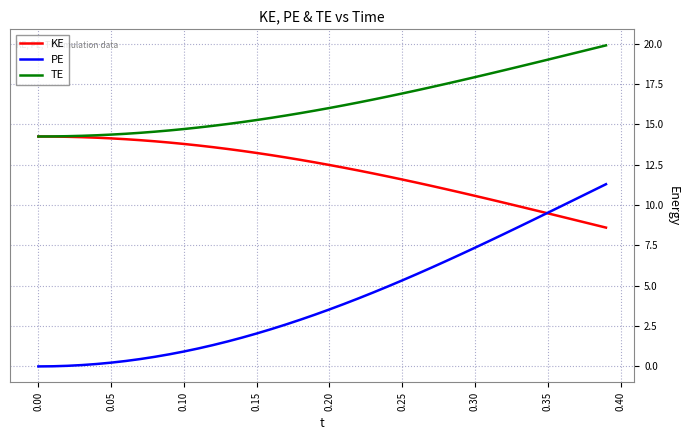

Rank the series by their average value, from highest to lowest.

TE, KE, PE